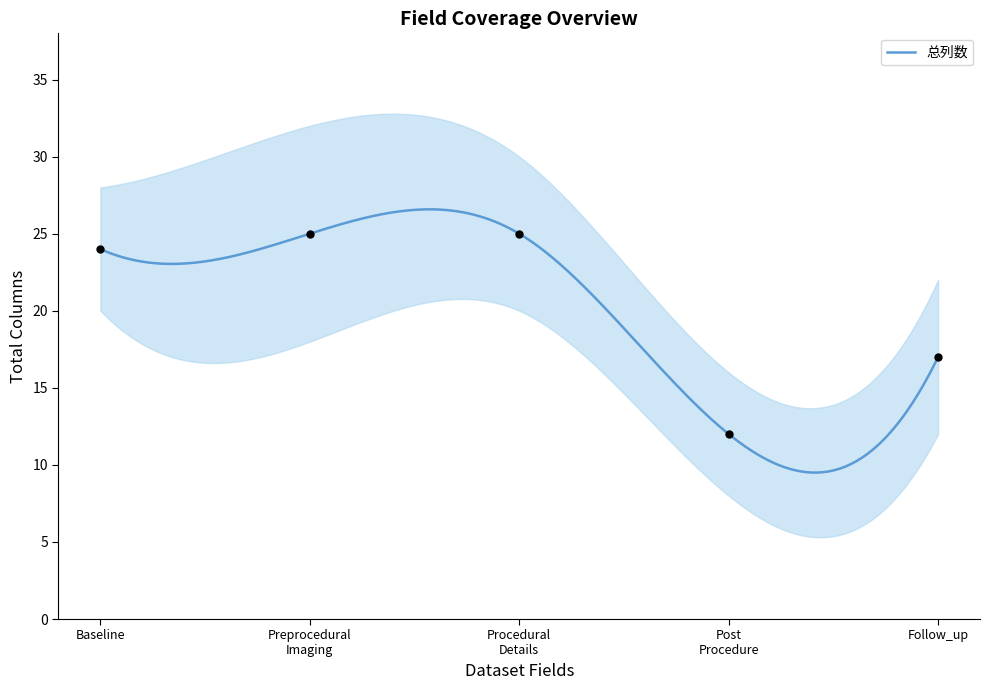

What is the change in value from Procedural Details to Follow_up?

-8